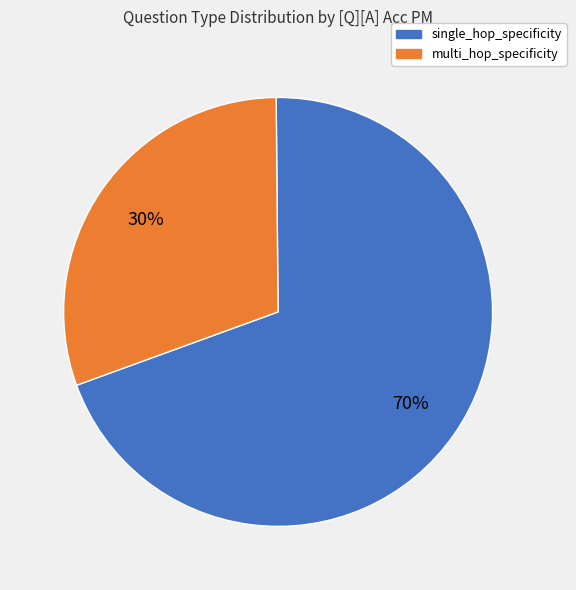

How many segments does this pie chart have?

2